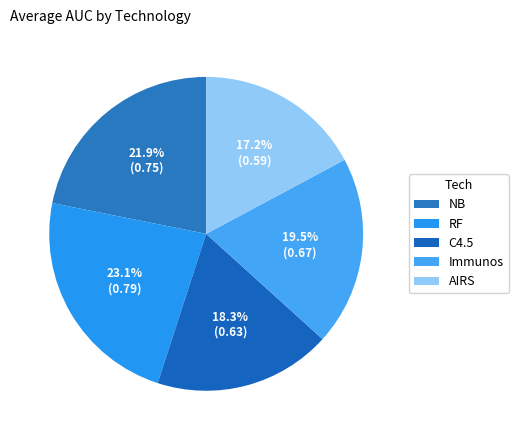

To the nearest percent, what is the combined percentage of NB and Immunos?

41%